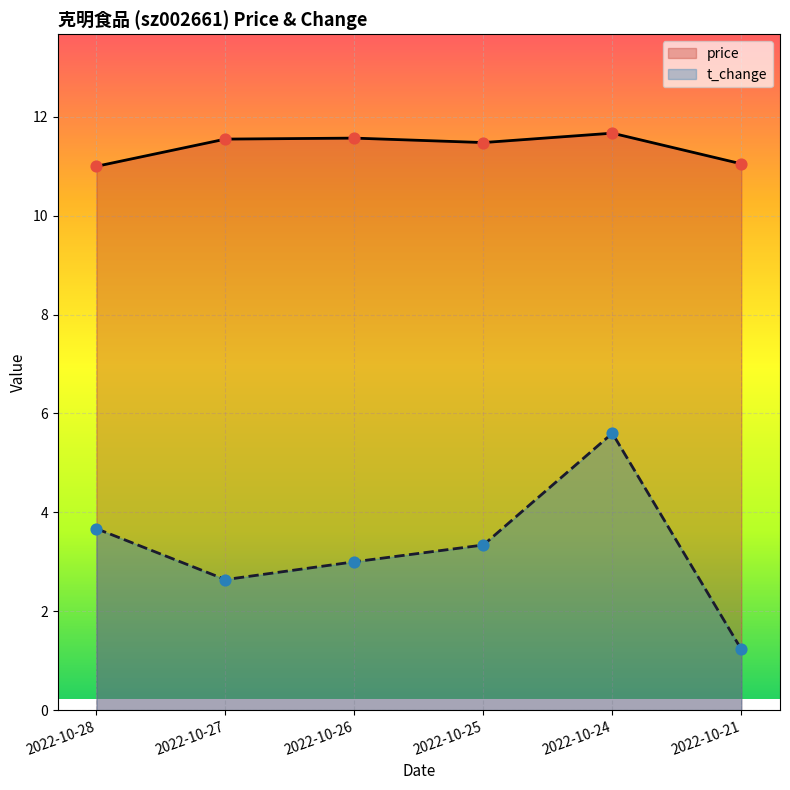

What is the total value across all series at 2022-10-24?

17.3